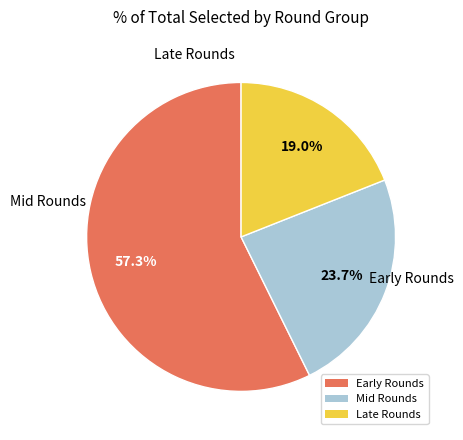

Does Mid Rounds represent more than half of the total?

No